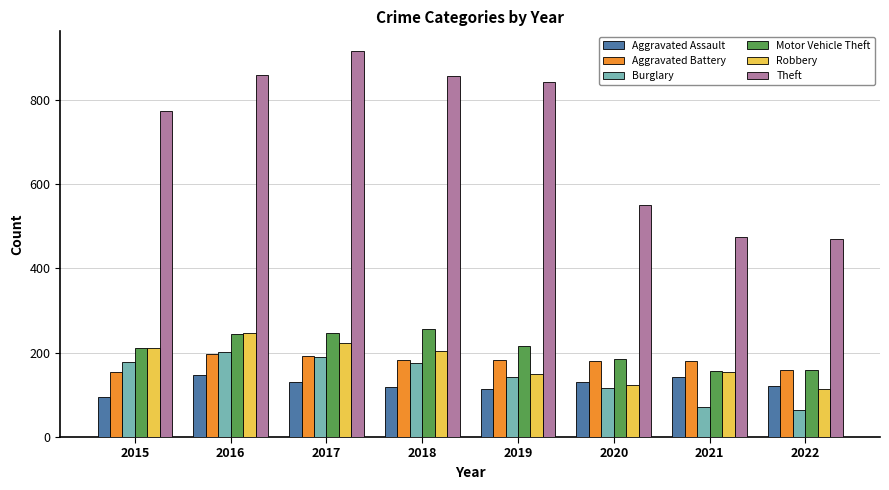

At how many categories does at least one series exceed 694?

5